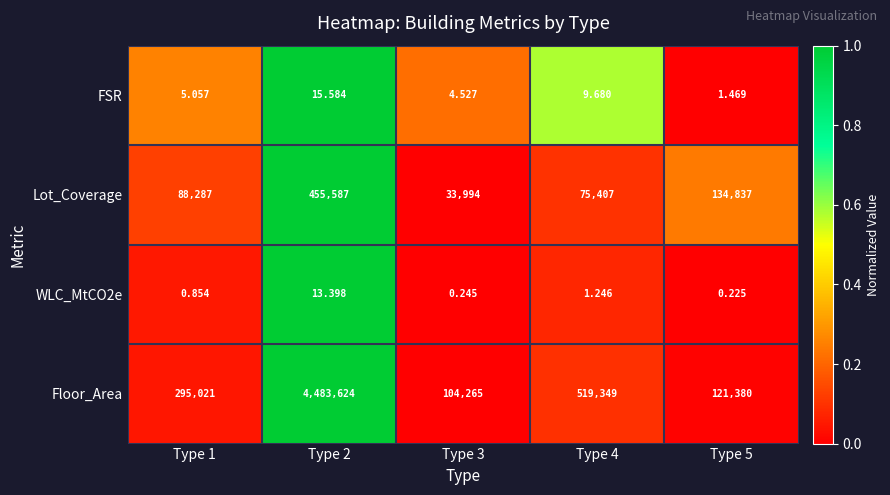

What is the greatest value displayed?

4483624.0